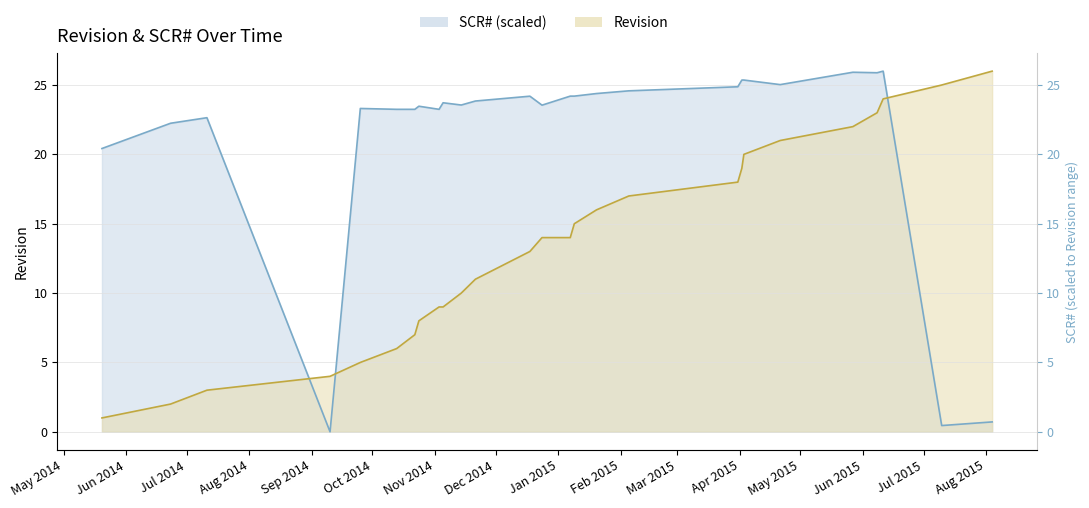

What is the label of the 19th point from the right?

2014-11-03